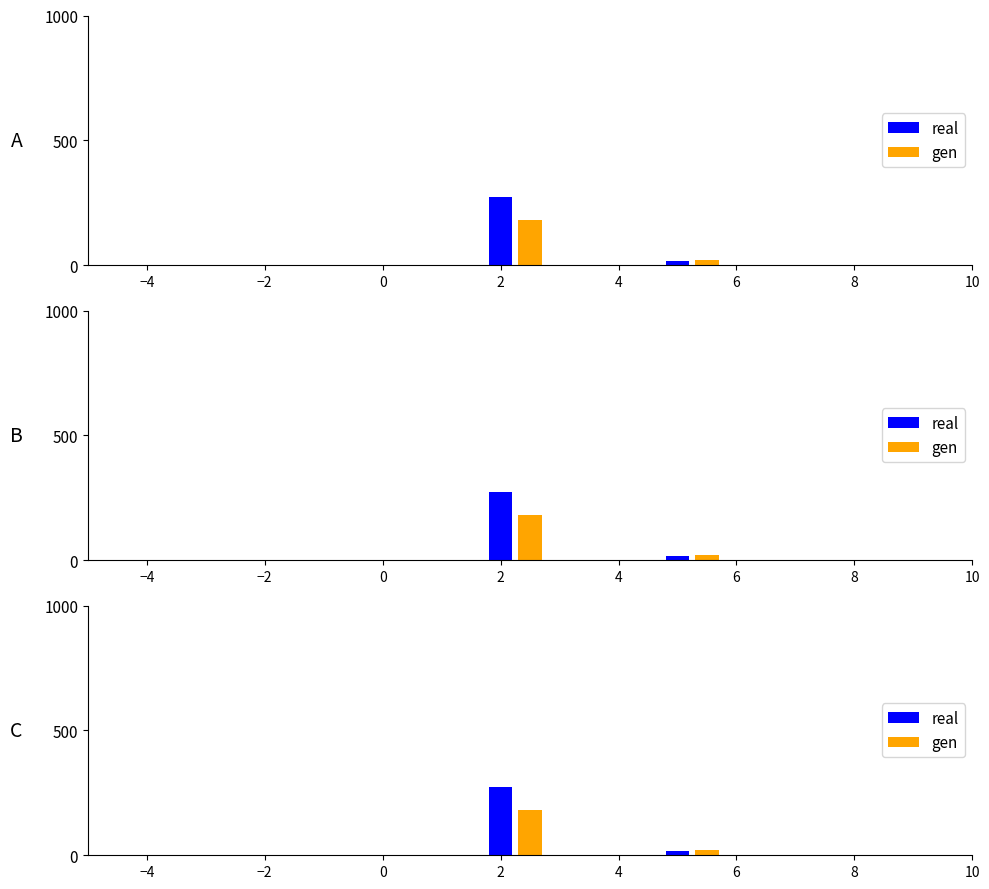

What is the difference between the maximum and minimum values in the real series?

275